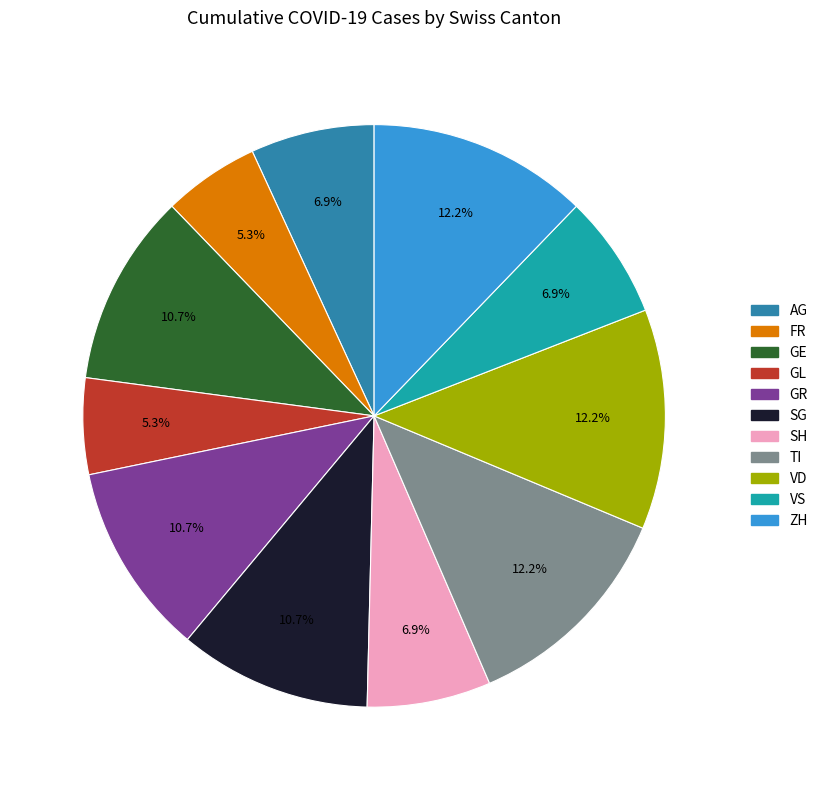

Does any single category account for the majority?

No